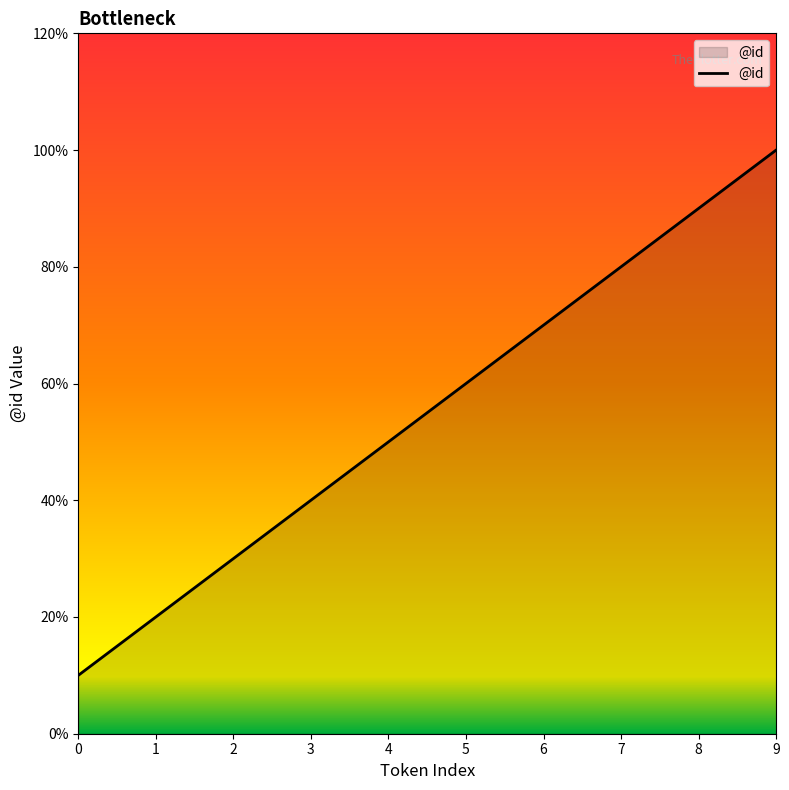

Does the chart have visible grid lines?

No